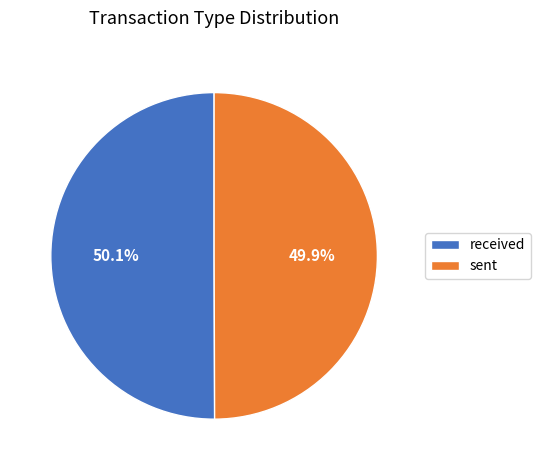

Is the sum of sent and received greater than half?

Yes